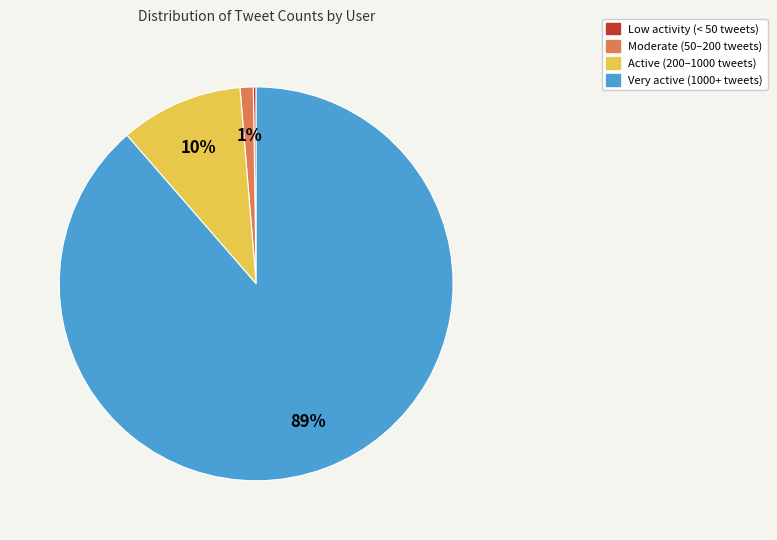

To the nearest percent, what is the average slice percentage?

25%